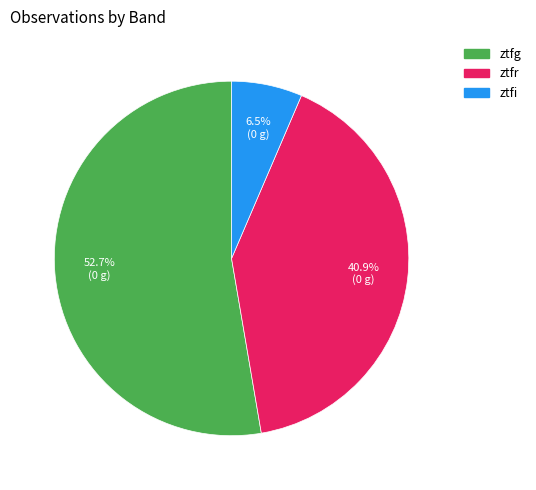

To the nearest percent, what is the average slice percentage?

33%